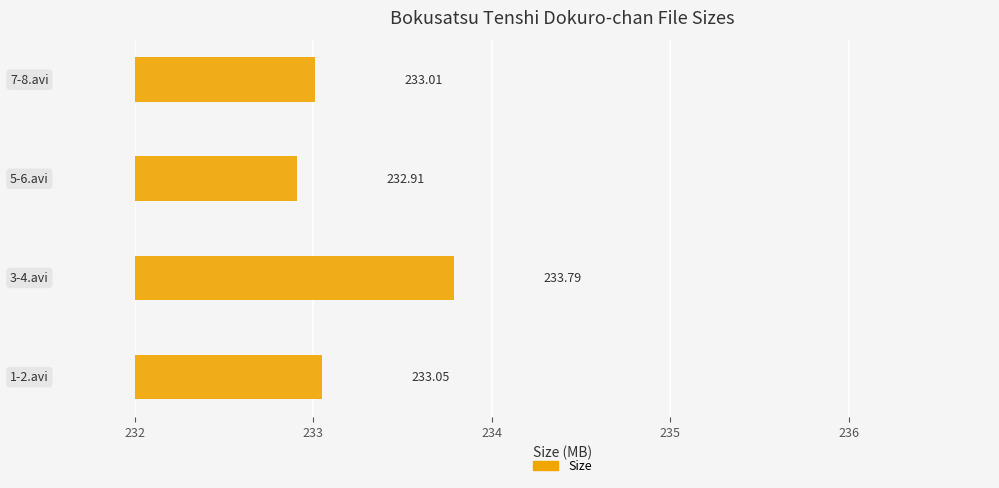

What is the average value?

233.2